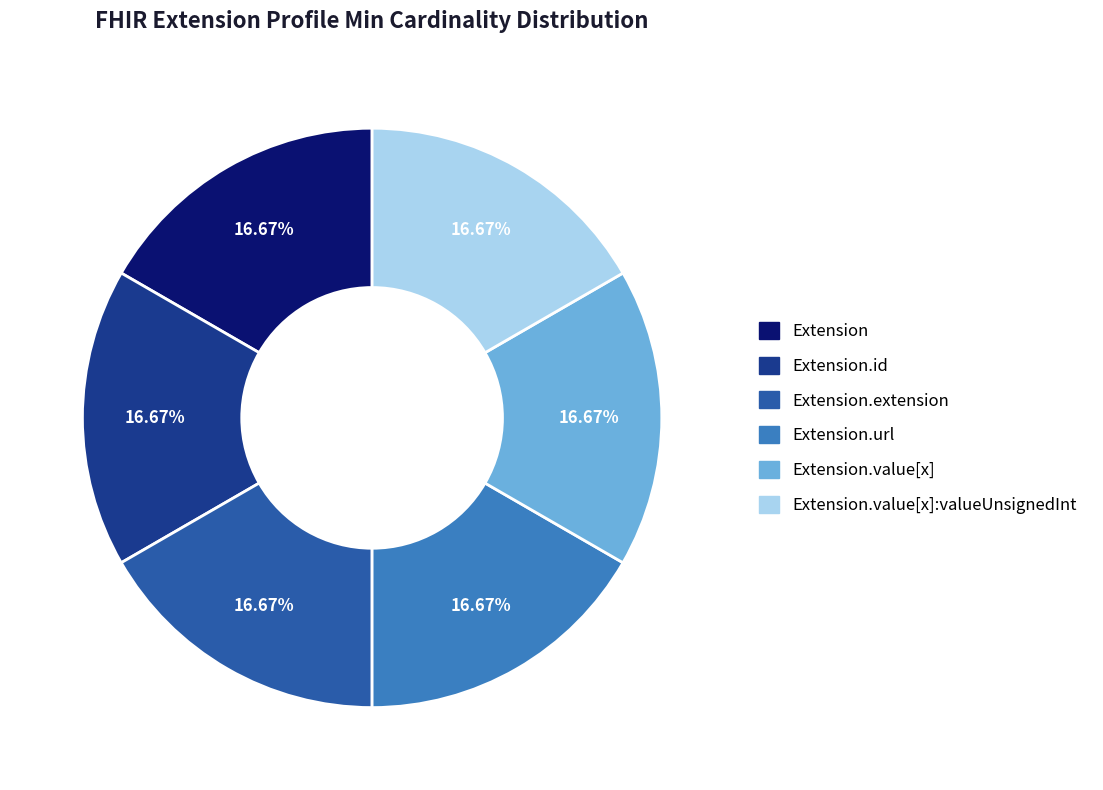

How many slices are in this pie chart?

6